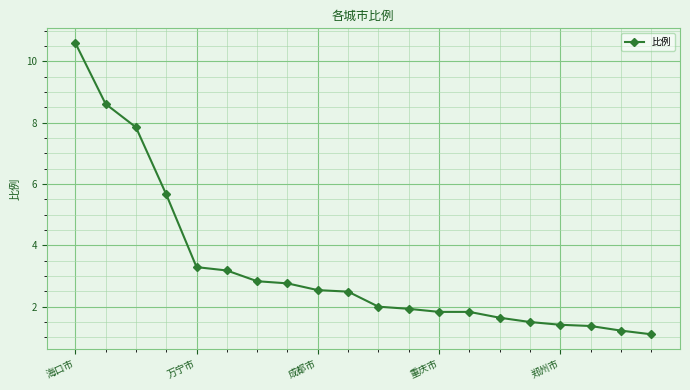

What is the minimum value shown in the chart?

1.1